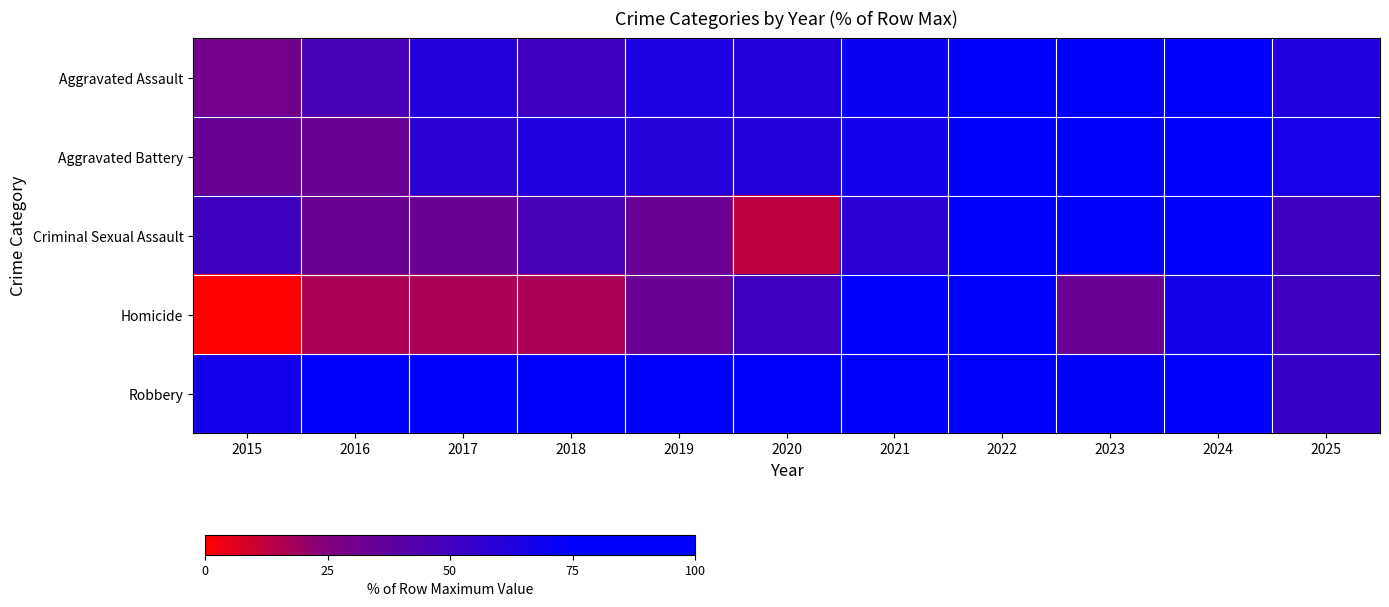

At which category is the sum across all series the highest?

2024